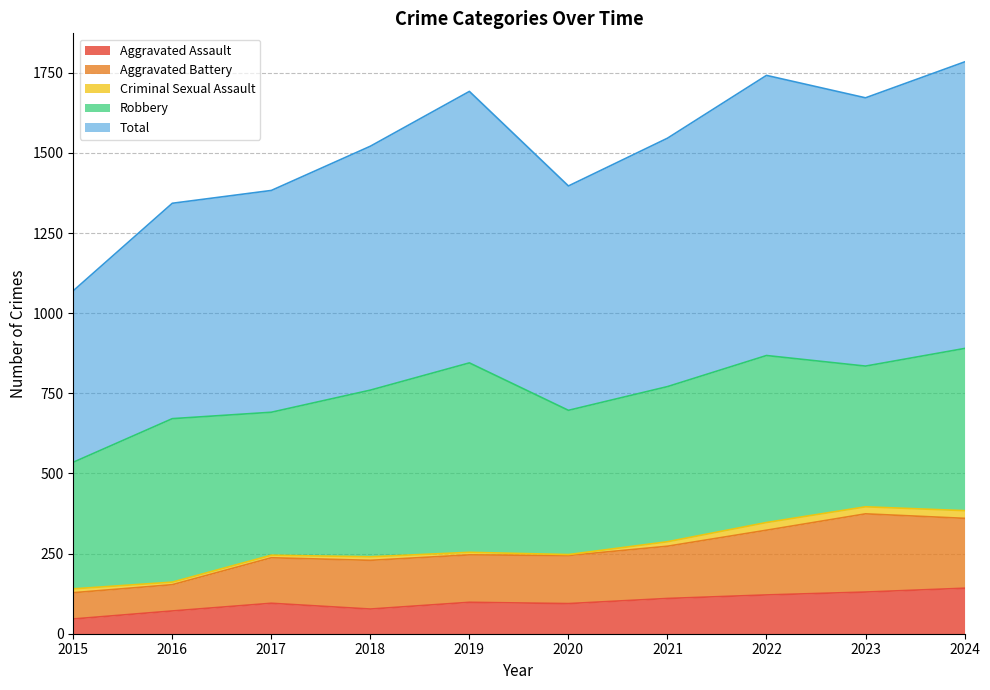

Which series has the largest total across all categories?

Total